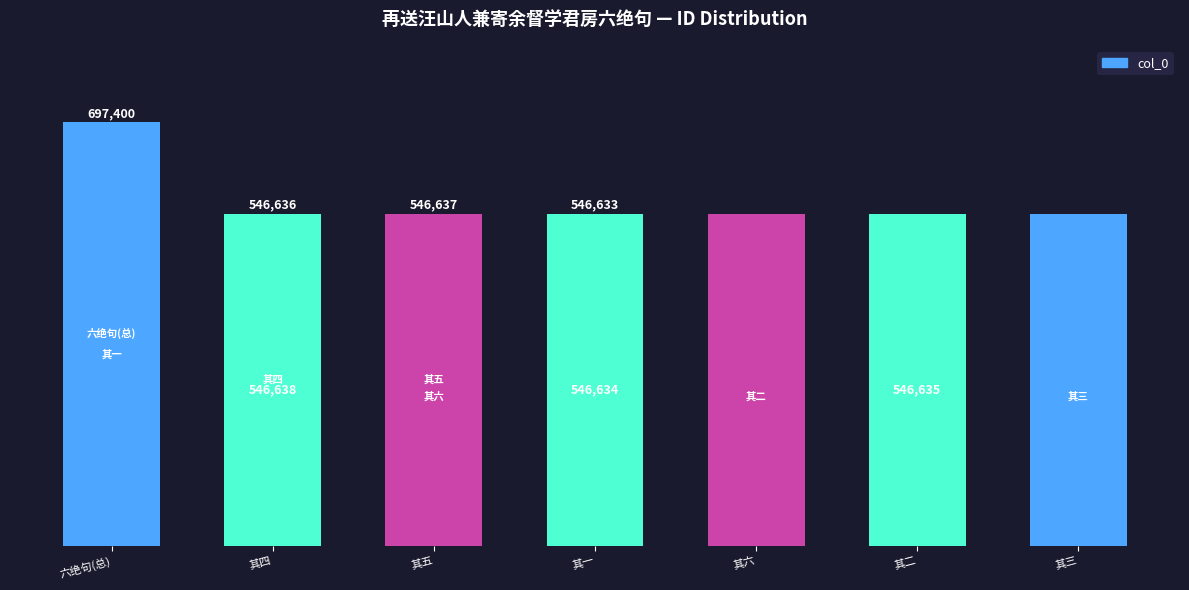

At which label does the data first exceed 546636?

六绝句(总)